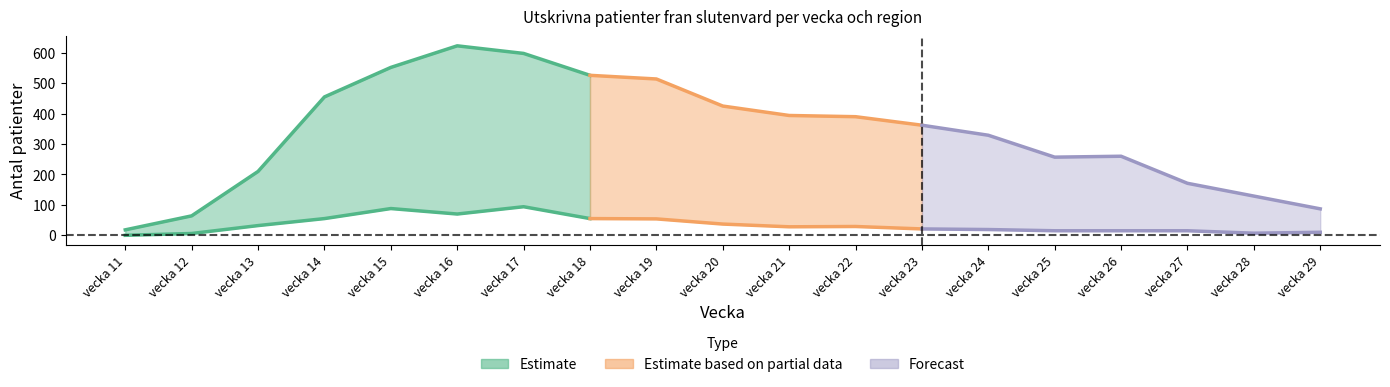

Which has a higher value, vecka 16 or vecka 21?

vecka 16